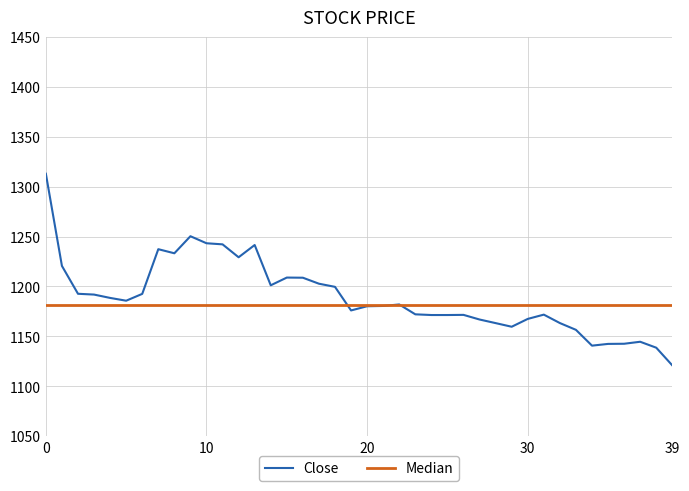

How many interior local peaks (higher than both neighbors) does the data have?

8